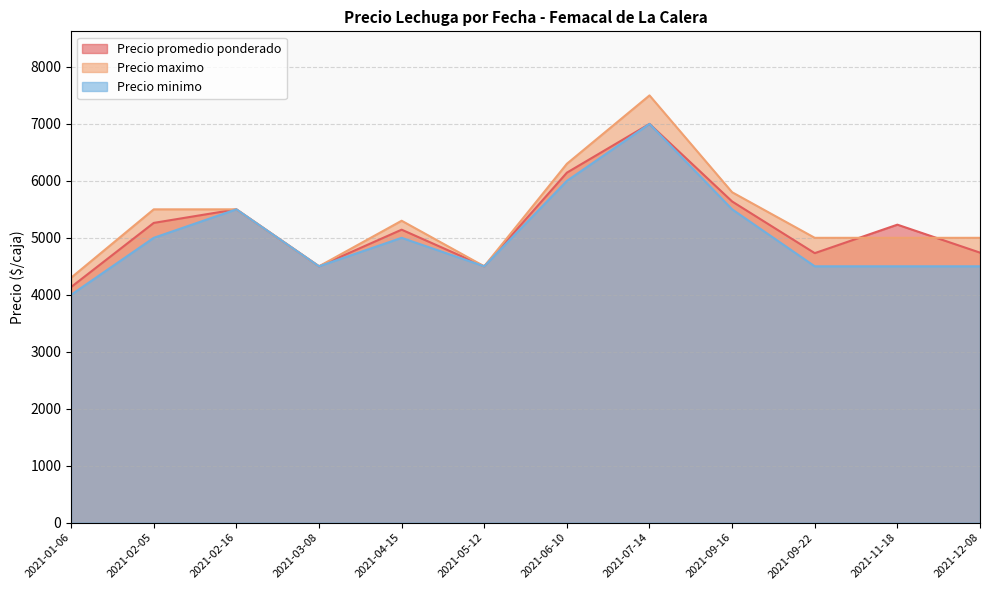

Does the chart have visible grid lines?

Yes